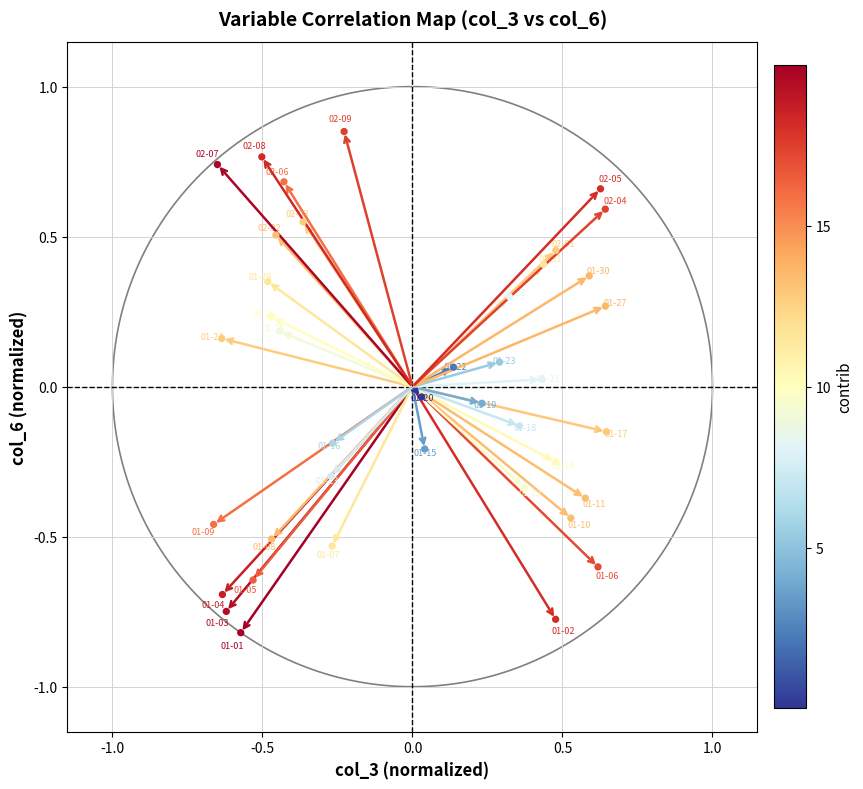

What is the range of X values (max minus min)?

1.3